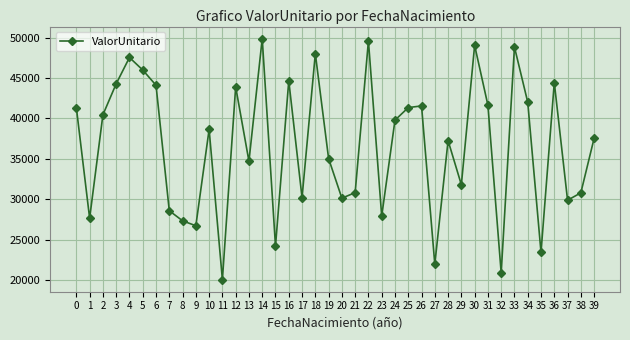

Count the number of data series in this chart.

1